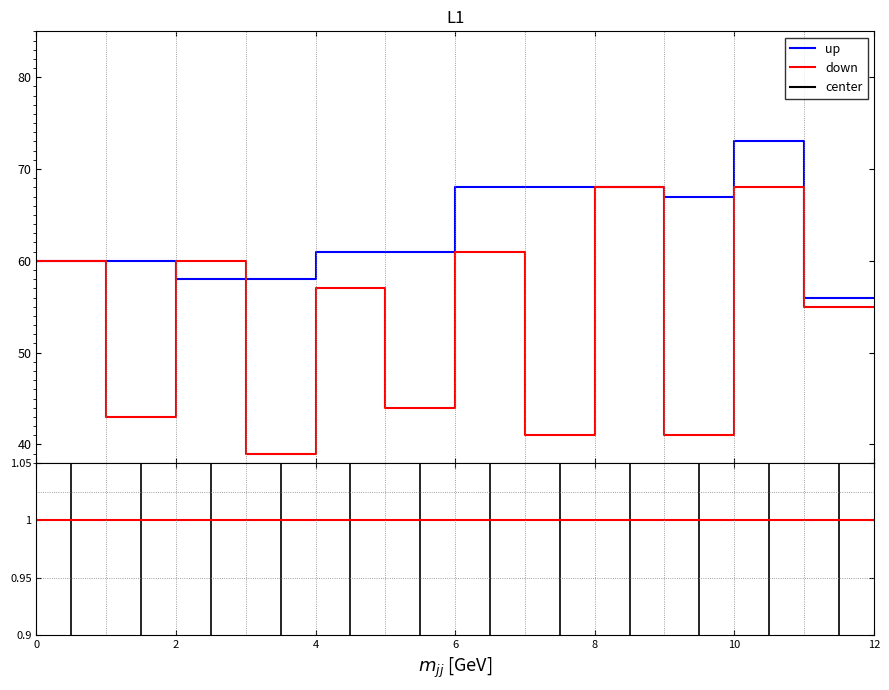

What is the maximum value shown in the chart?

73